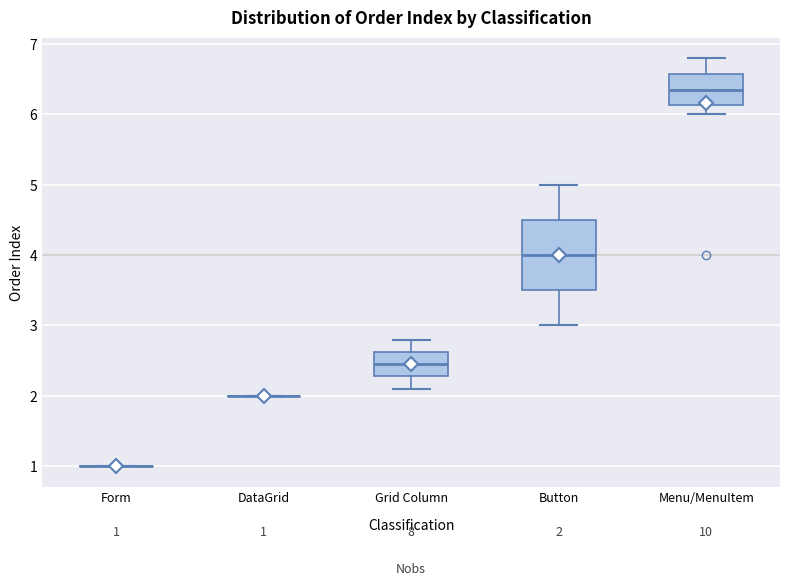

Which box is the tallest, from its lower edge to its upper edge?

Button